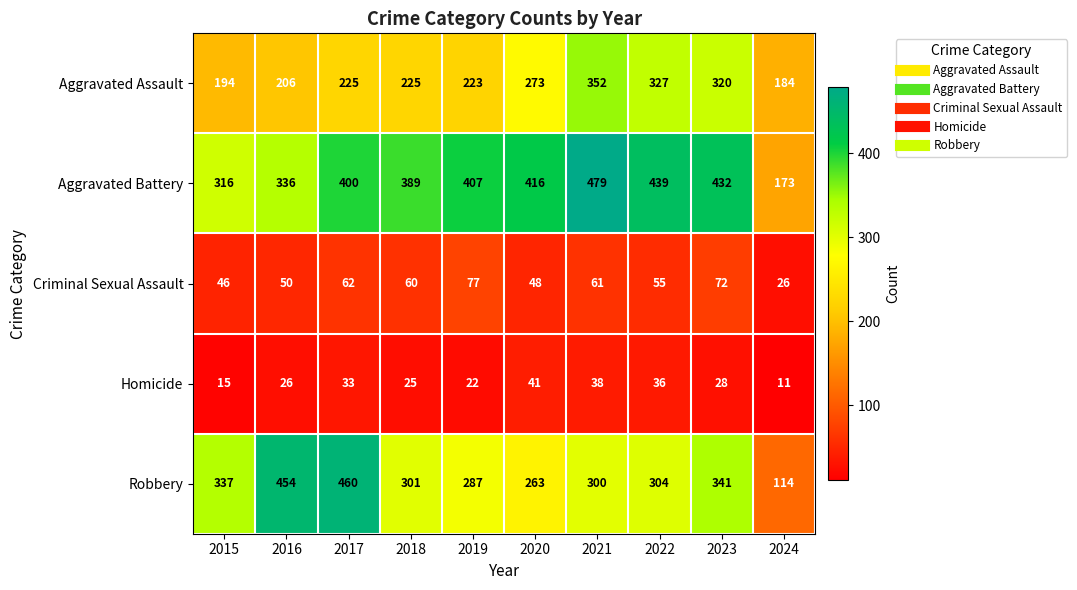

What is the sum of the Criminal Sexual Assault values at 2018 and 2019?

137